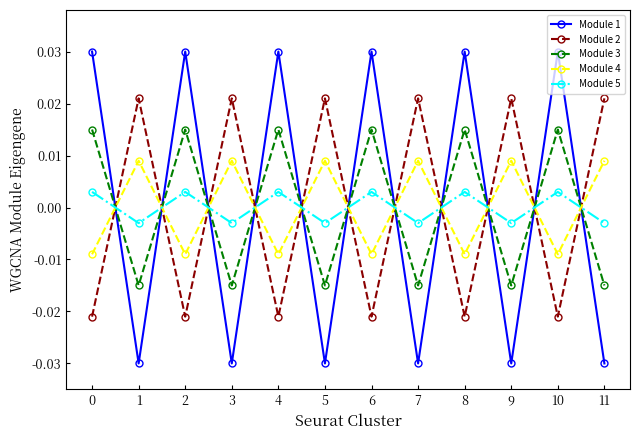

Which series has the largest range (max minus min)?

Module 1